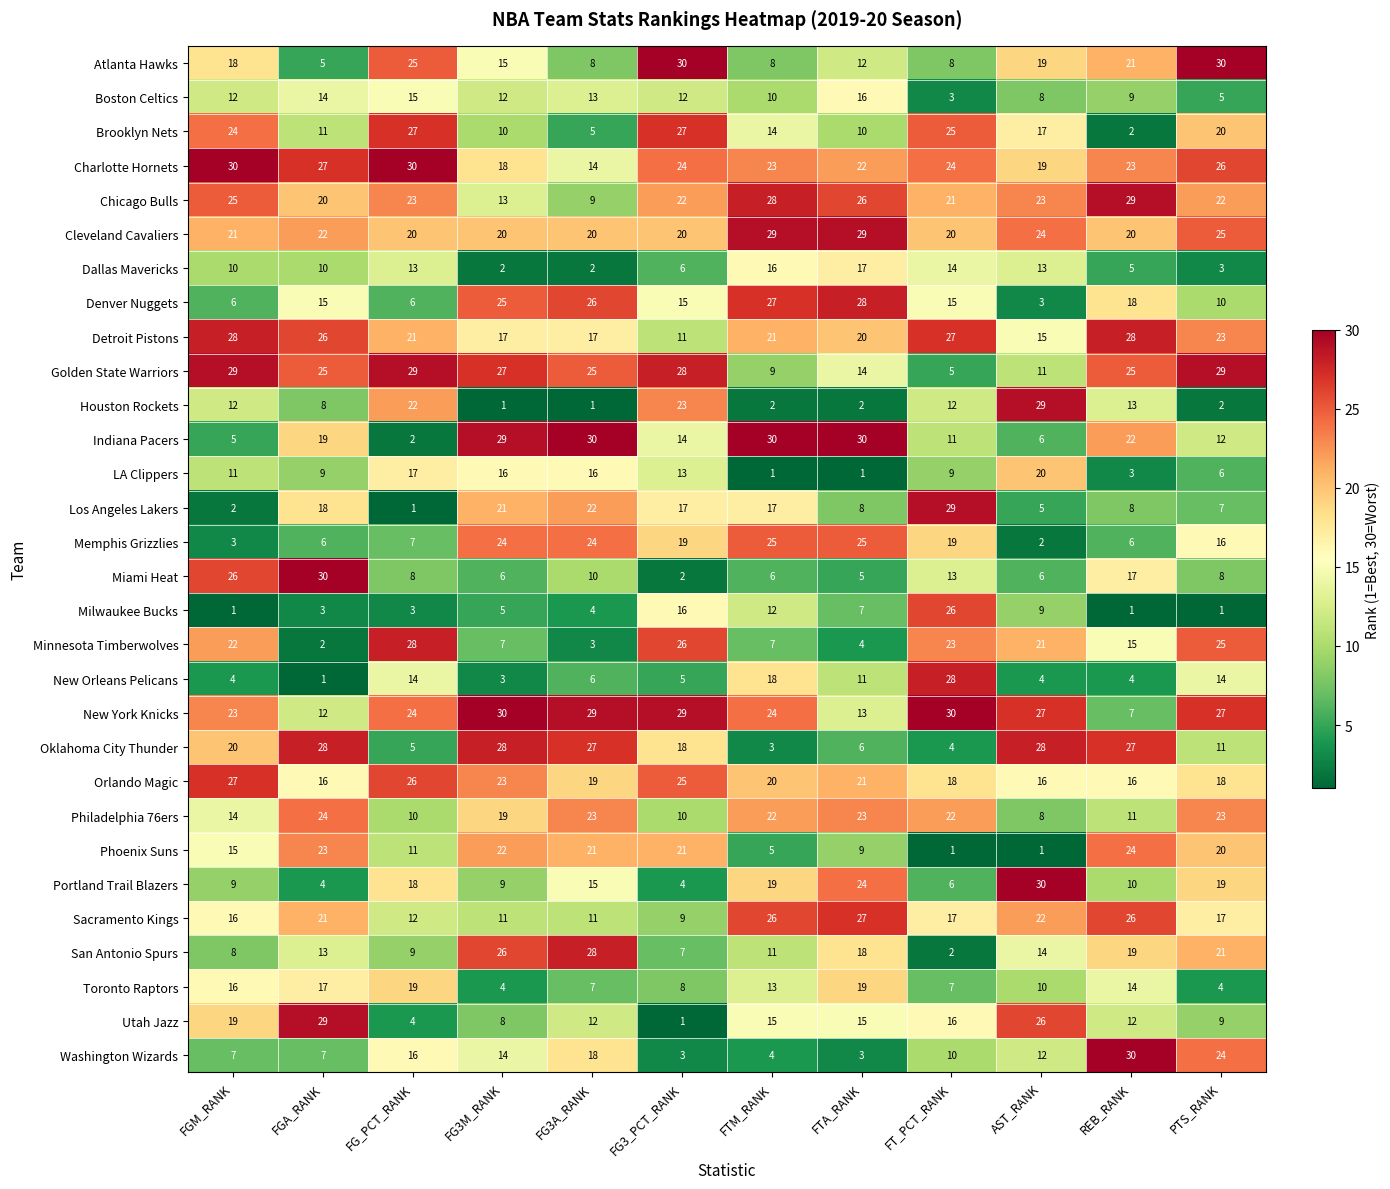

What is the total value across all series at PTS_RANK?

477